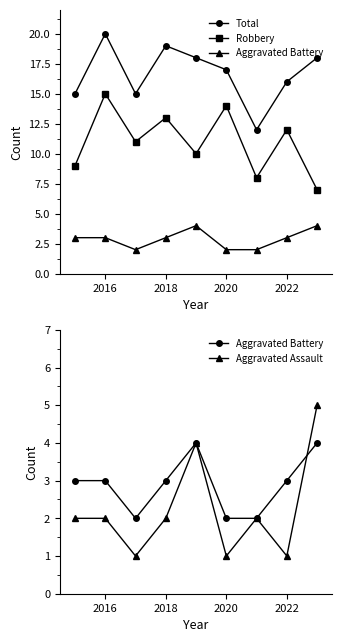

True or false: Aggravated Assault and Aggravated Battery cross at least once.

True